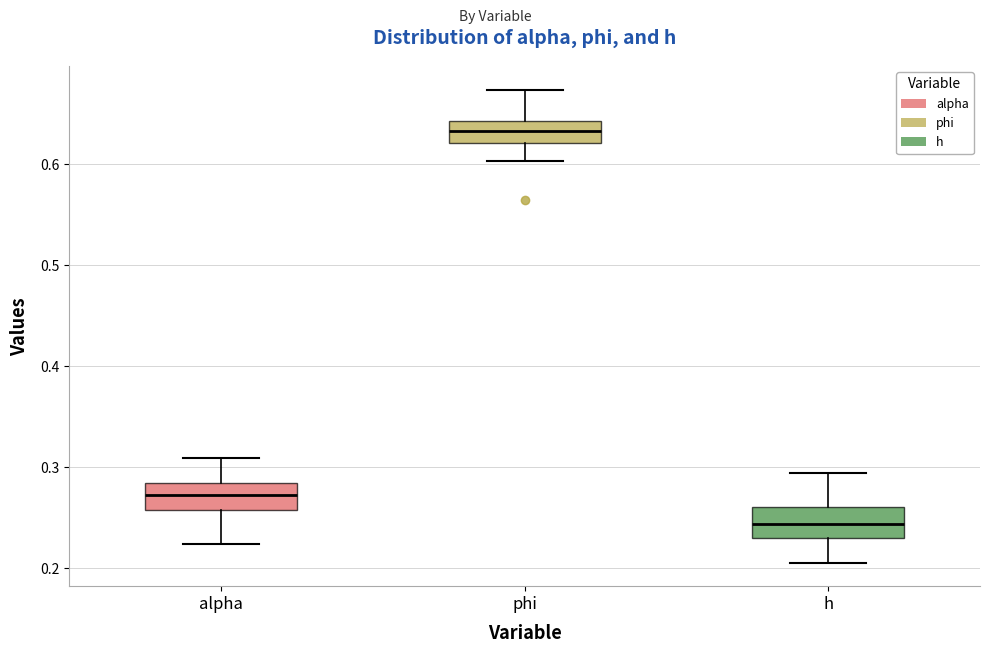

Where does the upper whisker of the box for phi end on the y-axis? The values are not printed on the chart, so give them approximately, as read against the axis.

0.67